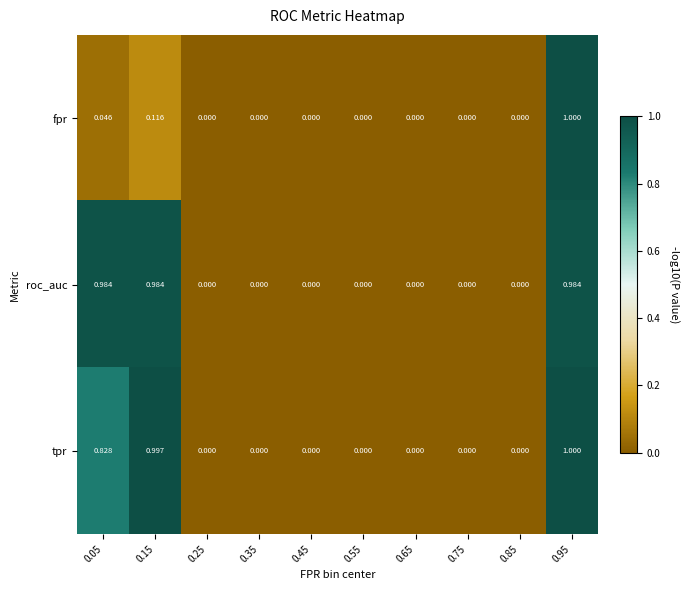

Which series has the largest total across all categories?

roc_auc